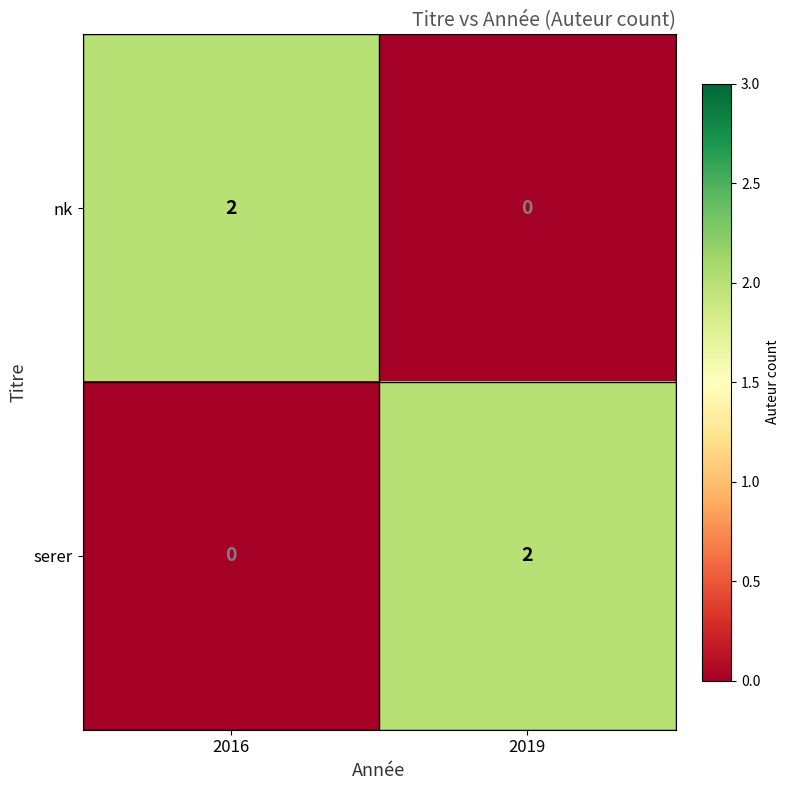

At which label is serer closest to 1?

2016